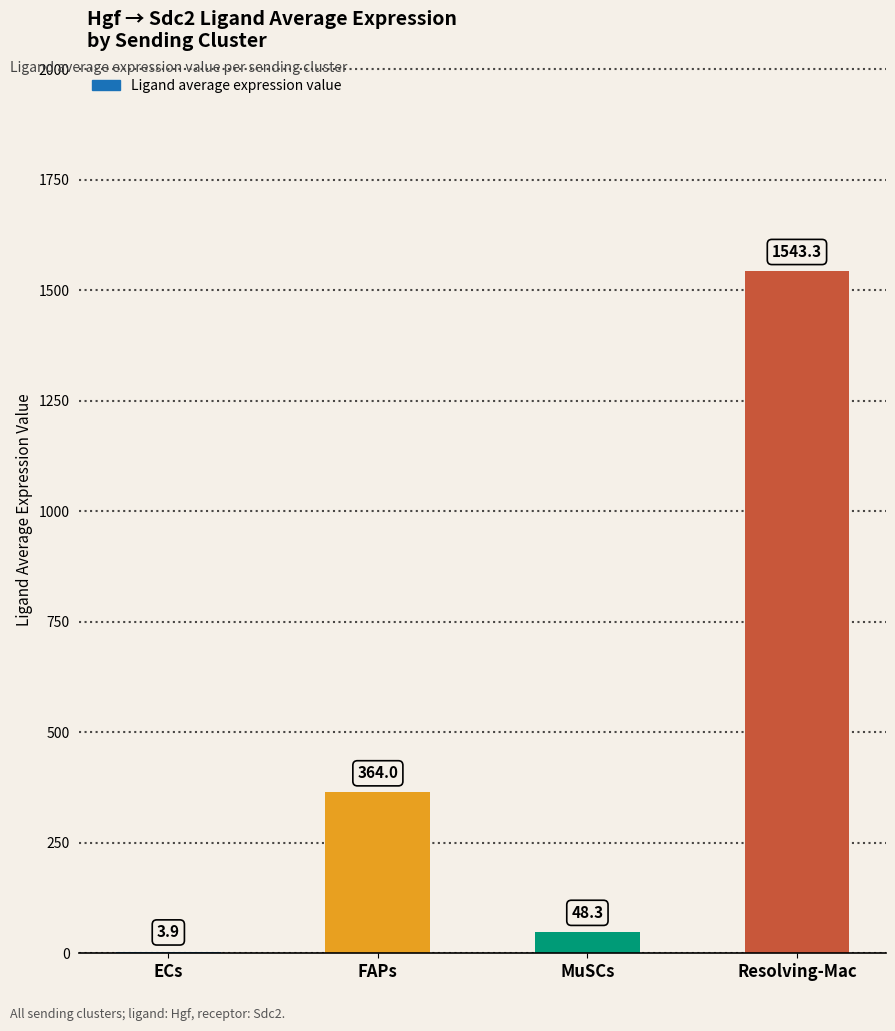

Which category has the highest value across all series?

Resolving-Mac